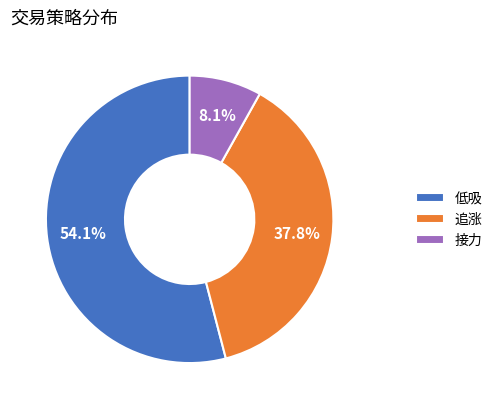

What percentage is NOT represented by 接力?

91.9%